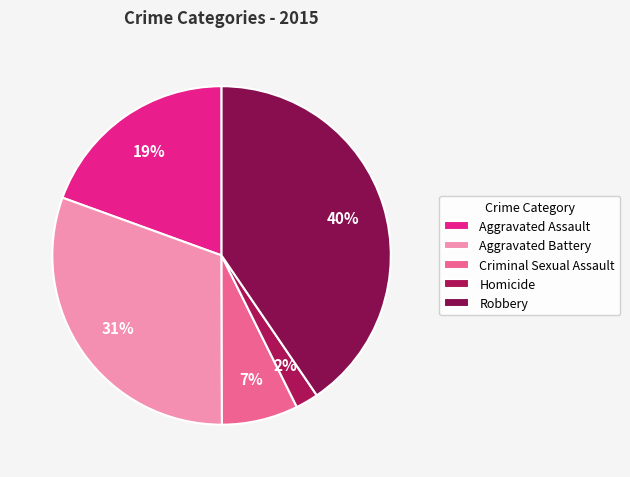

Which has a higher value, Homicide or Aggravated Assault?

Aggravated Assault